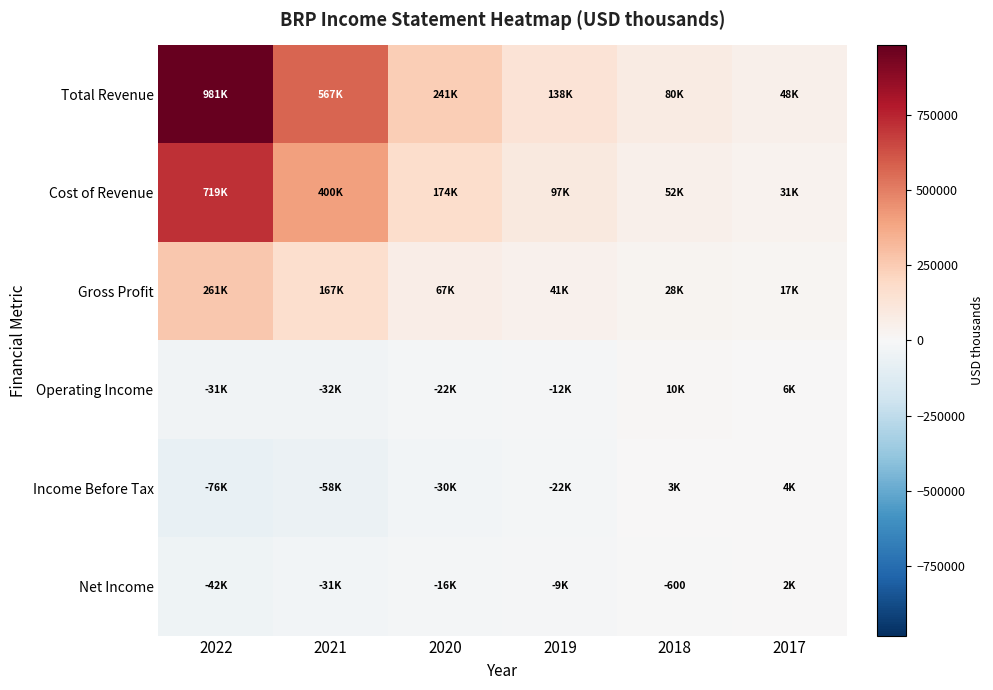

What is the sum of all Operating Income values?

-81100